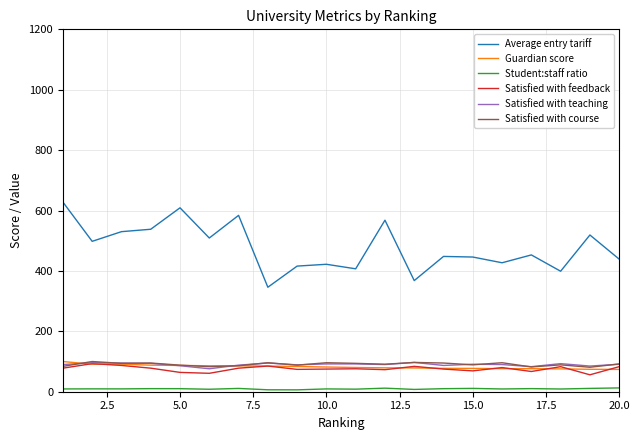

True or false: Satisfied with course and Guardian score cross at least once.

True